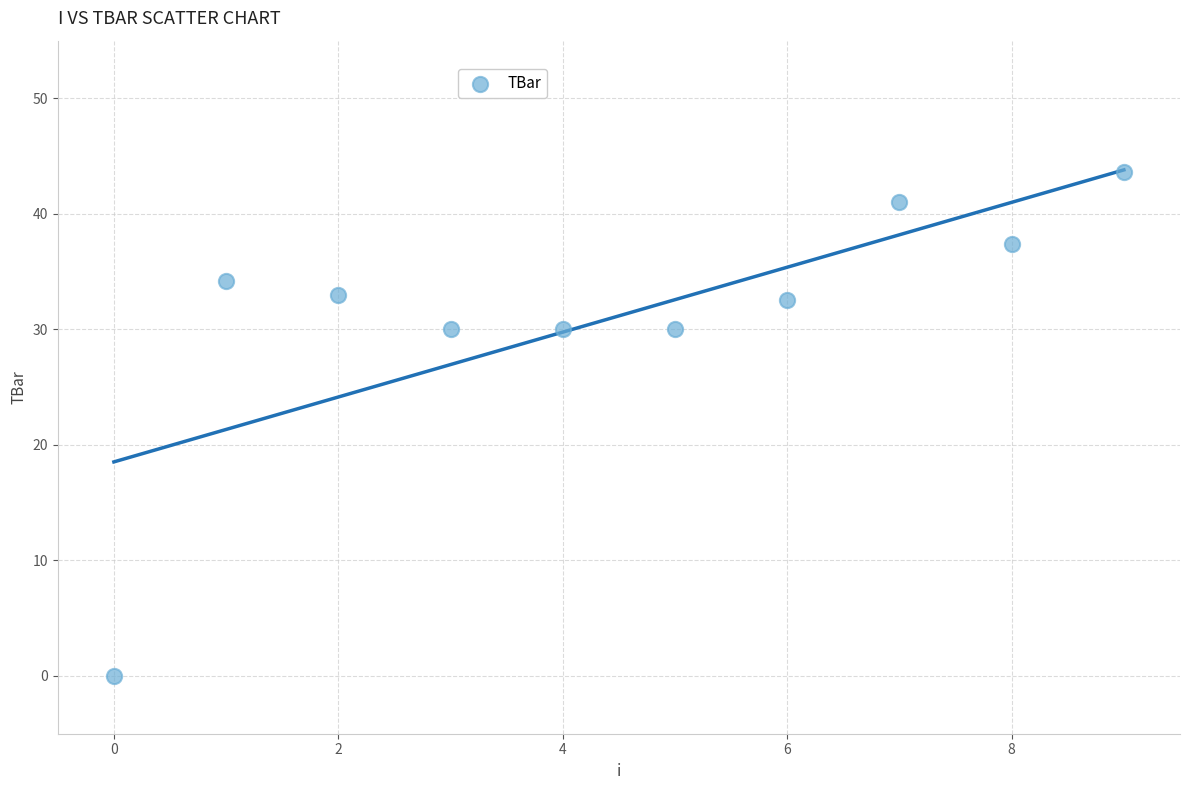

What is the range of Y values (max minus min)?

43.6